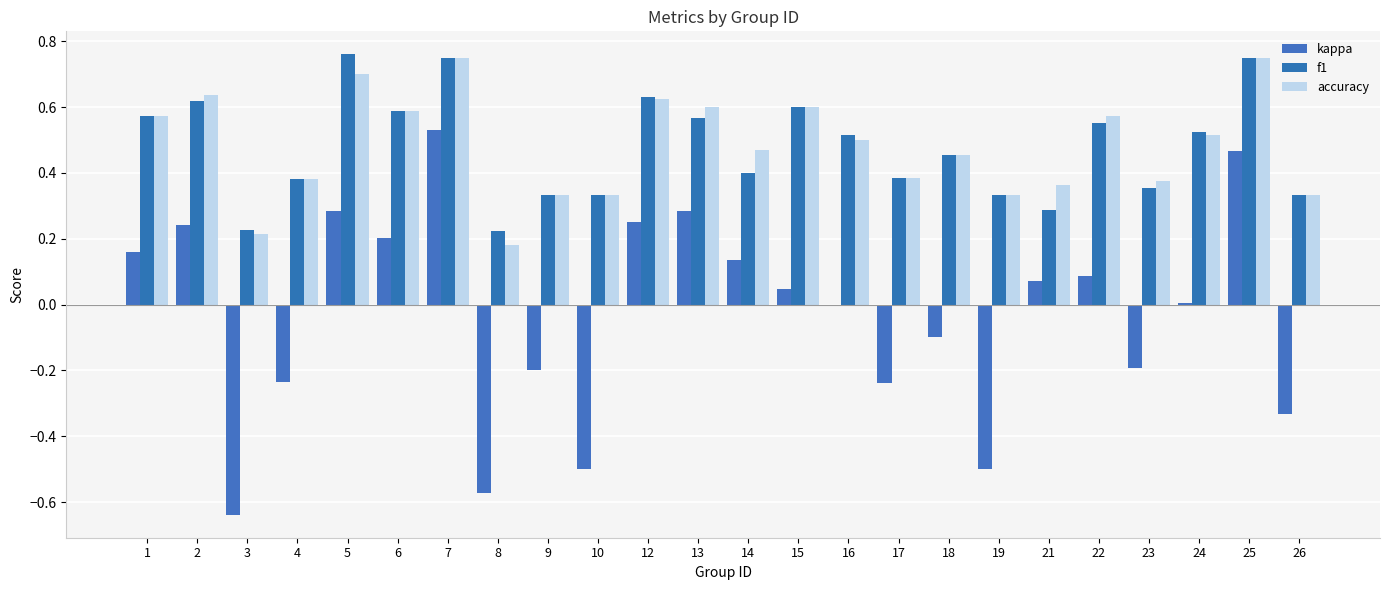

Reading left to right, extract all data points from this chart.

kappa: 0.2	0.2	-0.6	-0.2	0.3	0.2	0.5	-0.6	-0.2	-0.5	0.2	0.3	0.1	0.0	0.0	-0.2	-0.1	-0.5	0.1	0.1	-0.2	0.0	0.5	-0.3
f1: 0.6	0.6	0.2	0.4	0.8	0.6	0.8	0.2	0.3	0.3	0.6	0.6	0.4	0.6	0.5	0.4	0.5	0.3	0.3	0.6	0.4	0.5	0.8	0.3
accuracy: 0.6	0.6	0.2	0.4	0.7	0.6	0.8	0.2	0.3	0.3	0.6	0.6	0.5	0.6	0.5	0.4	0.5	0.3	0.4	0.6	0.4	0.5	0.8	0.3